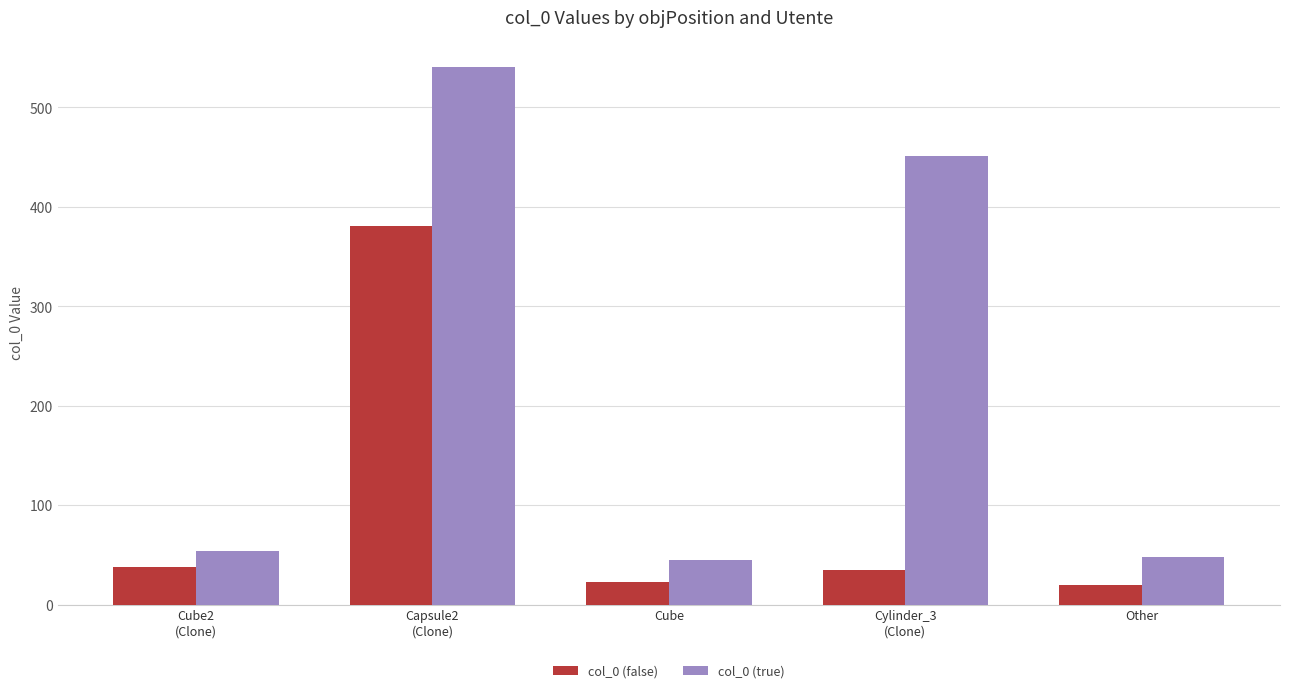

Rank the series by their maximum value, from lowest to highest.

col_0 (false), col_0 (true)